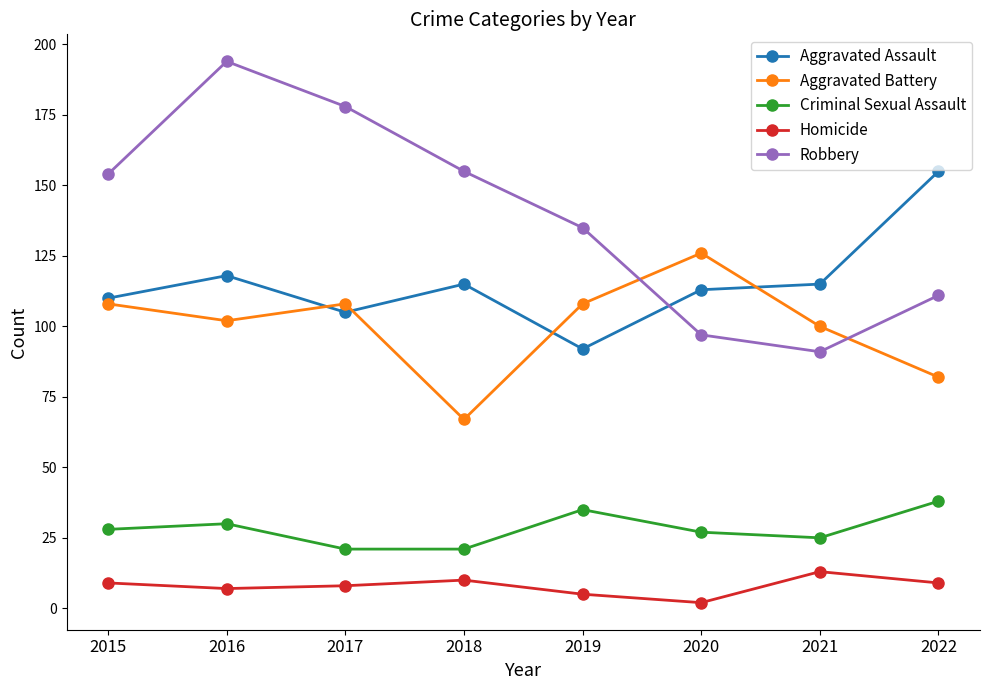

What is the difference between the maximum and second lowest values in the Aggravated Battery series?

44